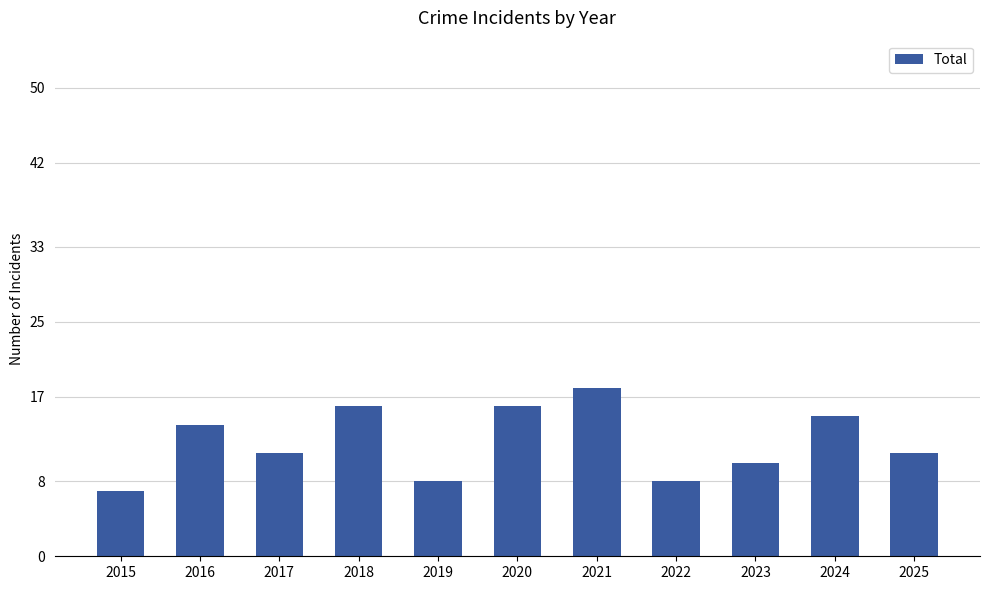

What is the difference between the values at 2020 and 2016?

2